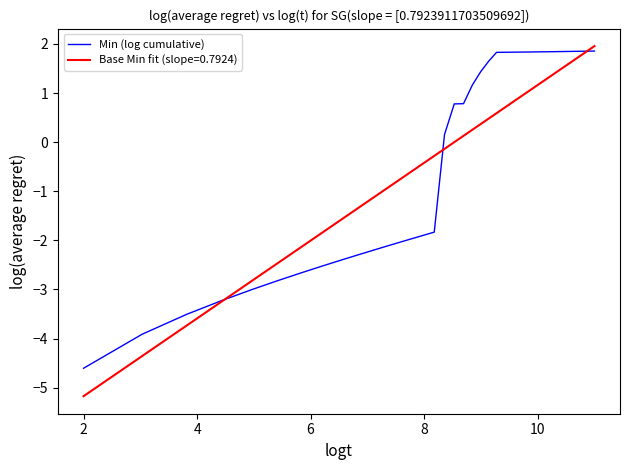

Which series has the largest range (max minus min)?

Base Min fit (slope=0.7924)